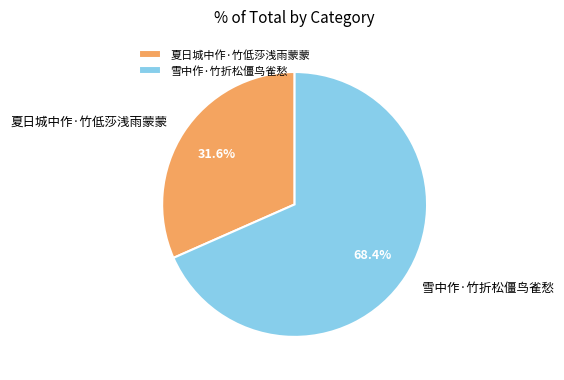

Count the number of slices in the pie.

2